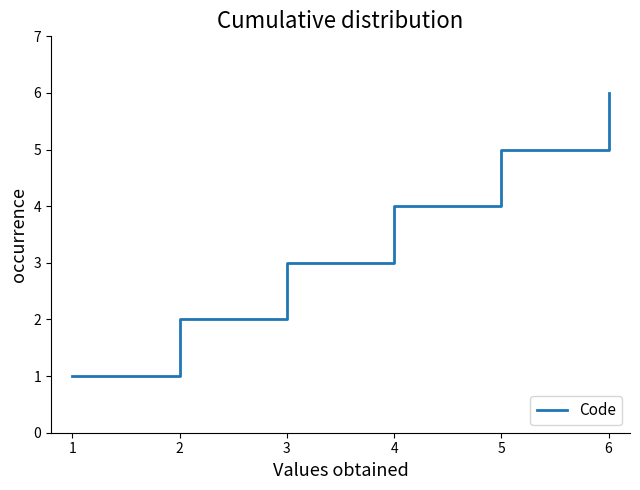

Rank the categories by value from highest to lowest.

6, 5, 4, 3, 2, 1